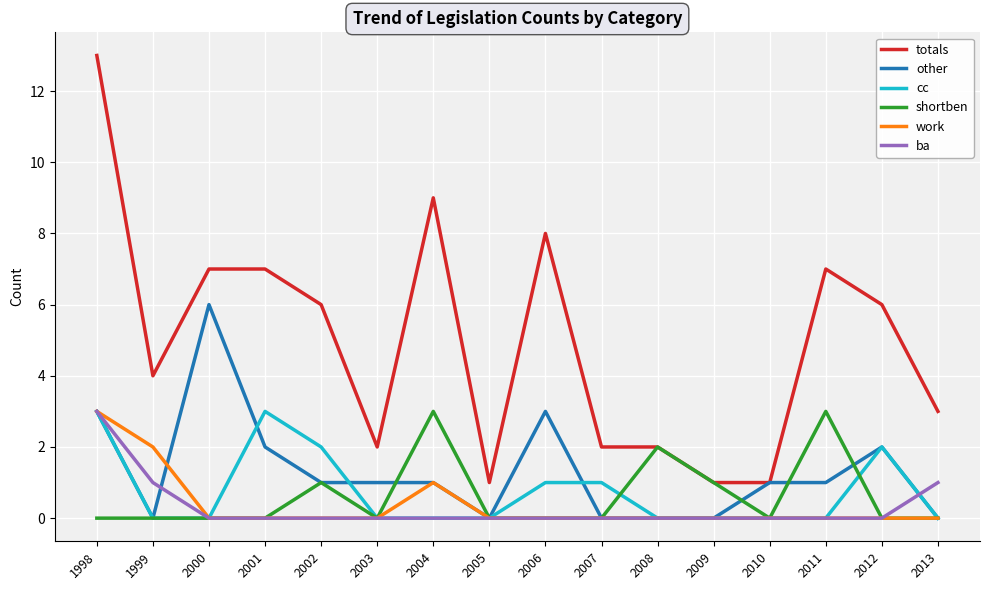

What is the spread (max minus min) of values at 2005?

1